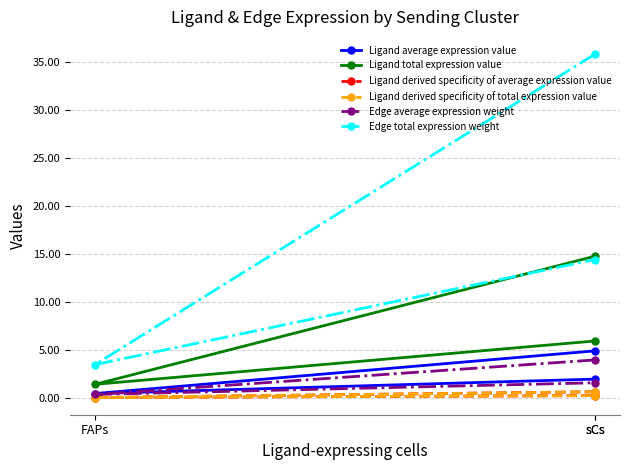

Between FAPs and sCs, which series saw the biggest shift?

Edge total expression weight